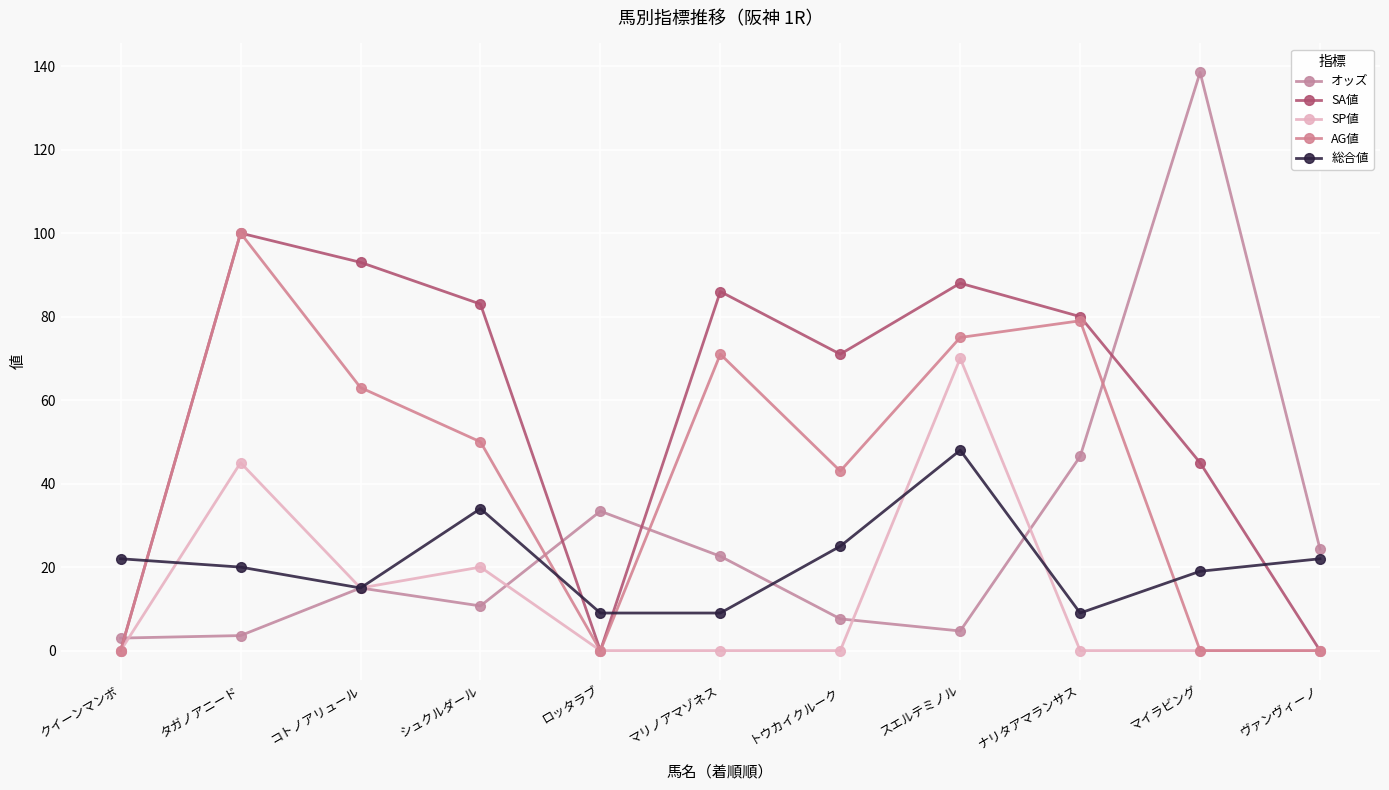

At マイラビング, list the series in order from largest to smallest.

オッズ, SA値, 総合値, SP値, AG値